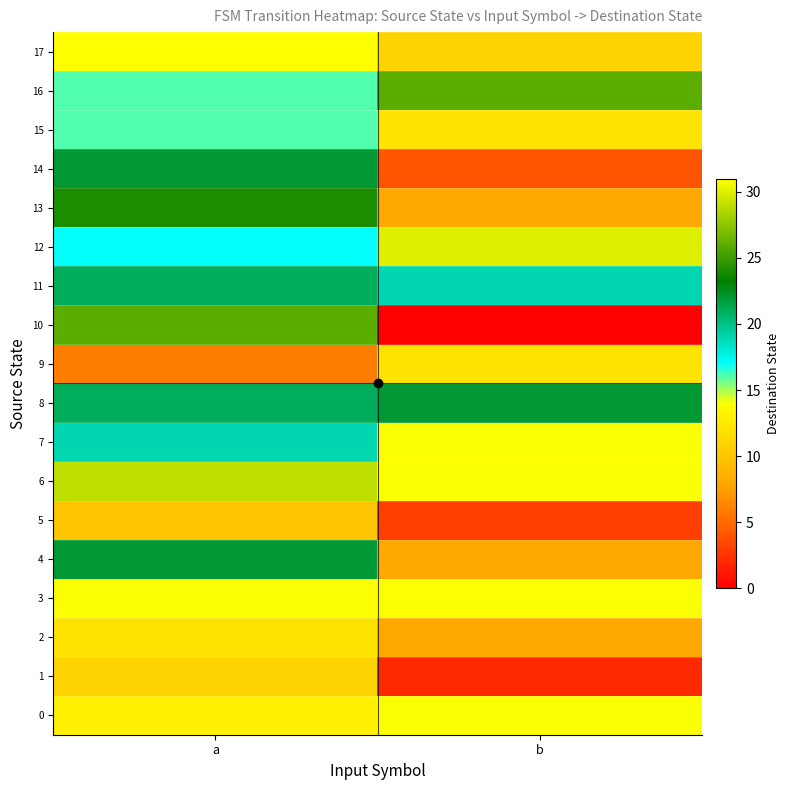

Between a and b, which is larger?

b